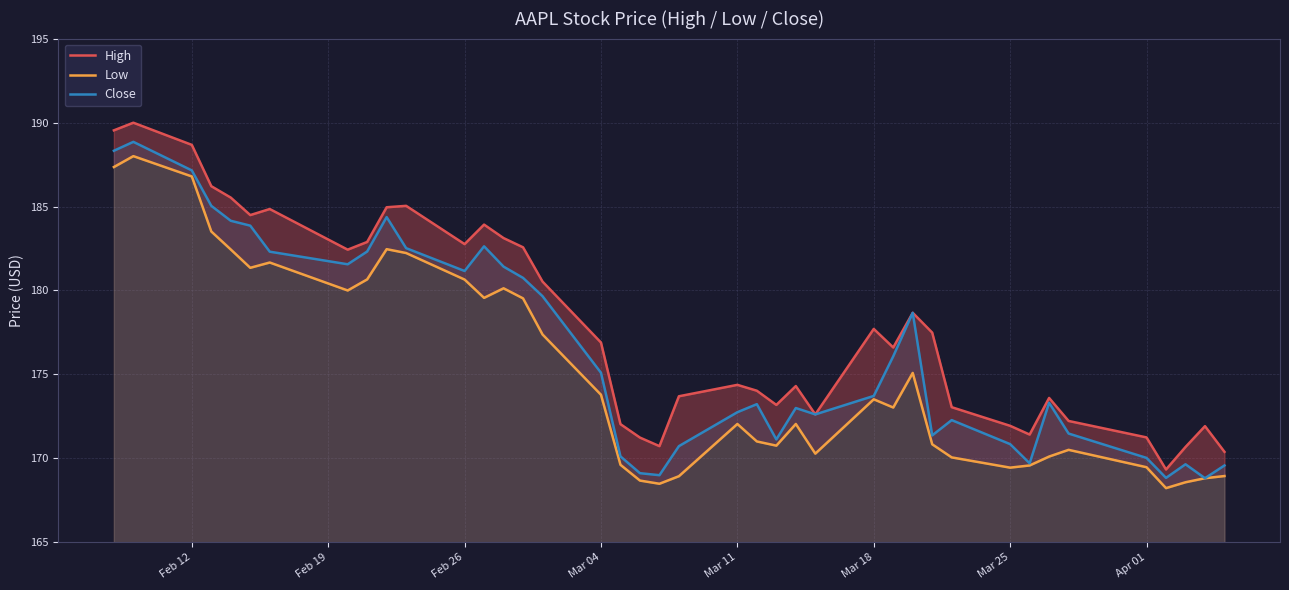

Is it true that Close equals 103.7 at Apr 01?

False